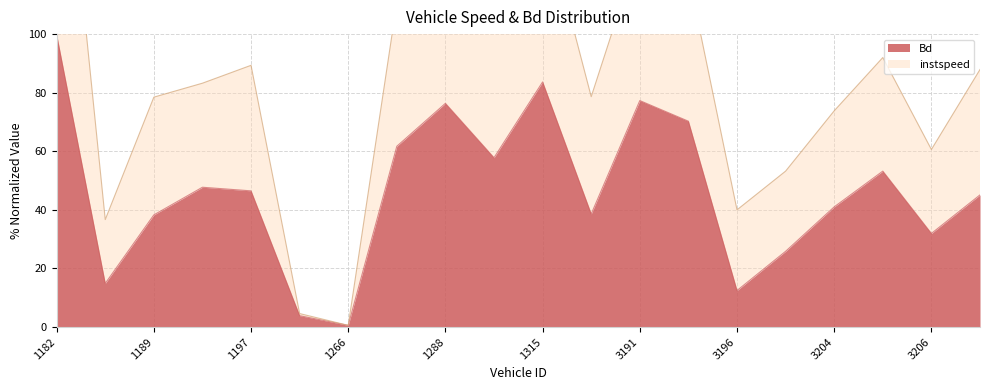

The Bd series shows 76.4 at 1288. True or false?

True